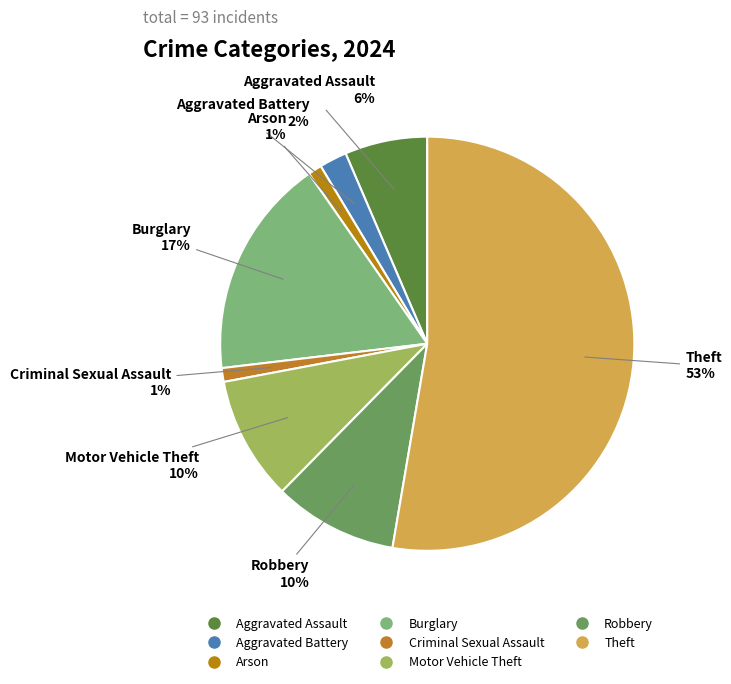

How many slices are in this pie chart?

8